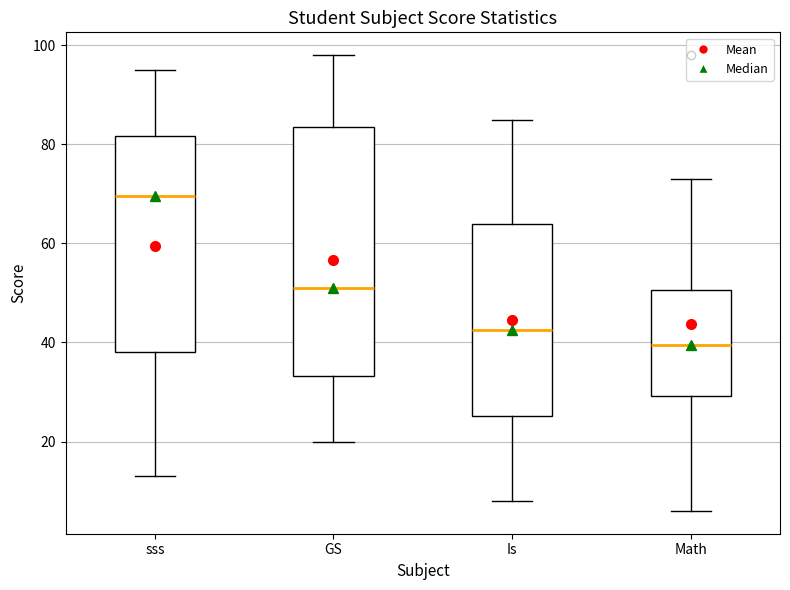

Reading left to right, transcribe this box plot: for each box, give where its median line is, the range the box spans, and where its two whiskers end, as read against the y-axis. The values are not printed on the chart, so give them approximately, as read against the axis.

sss: median 70, box 38 to 82, whiskers 14 to 96
GS: median 52, box 34 to 84, whiskers 20 to 98
Is: median 42, box 26 to 64, whiskers 8 to 86
Math: median 40, box 30 to 50, whiskers 6 to 74